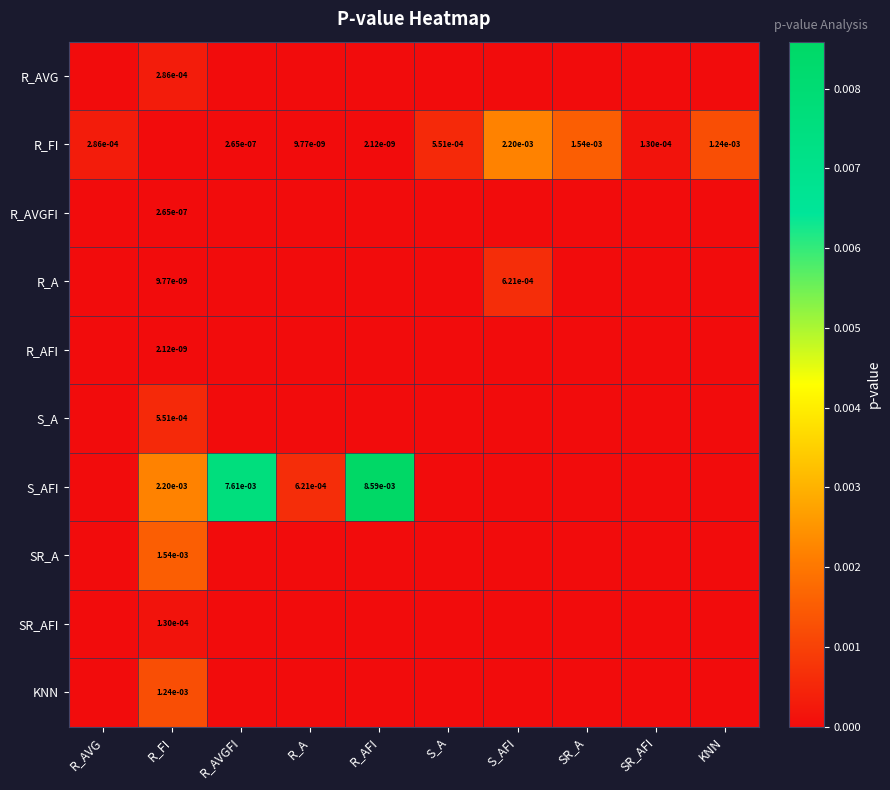

The value of R_AVGFI at R_FI is 0.0. True or false?

False